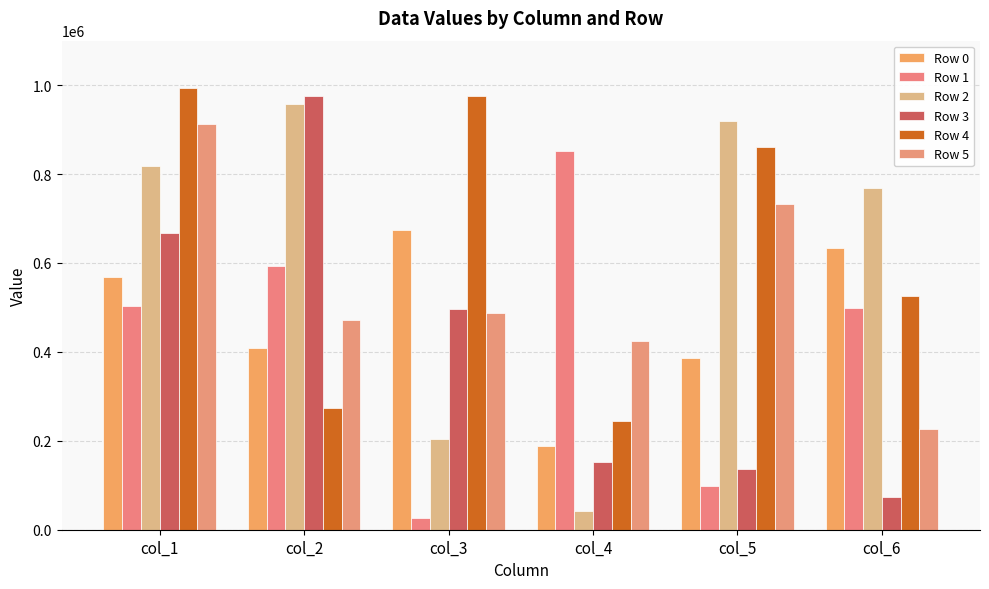

At how many categories does at least one series exceed 376793?

6